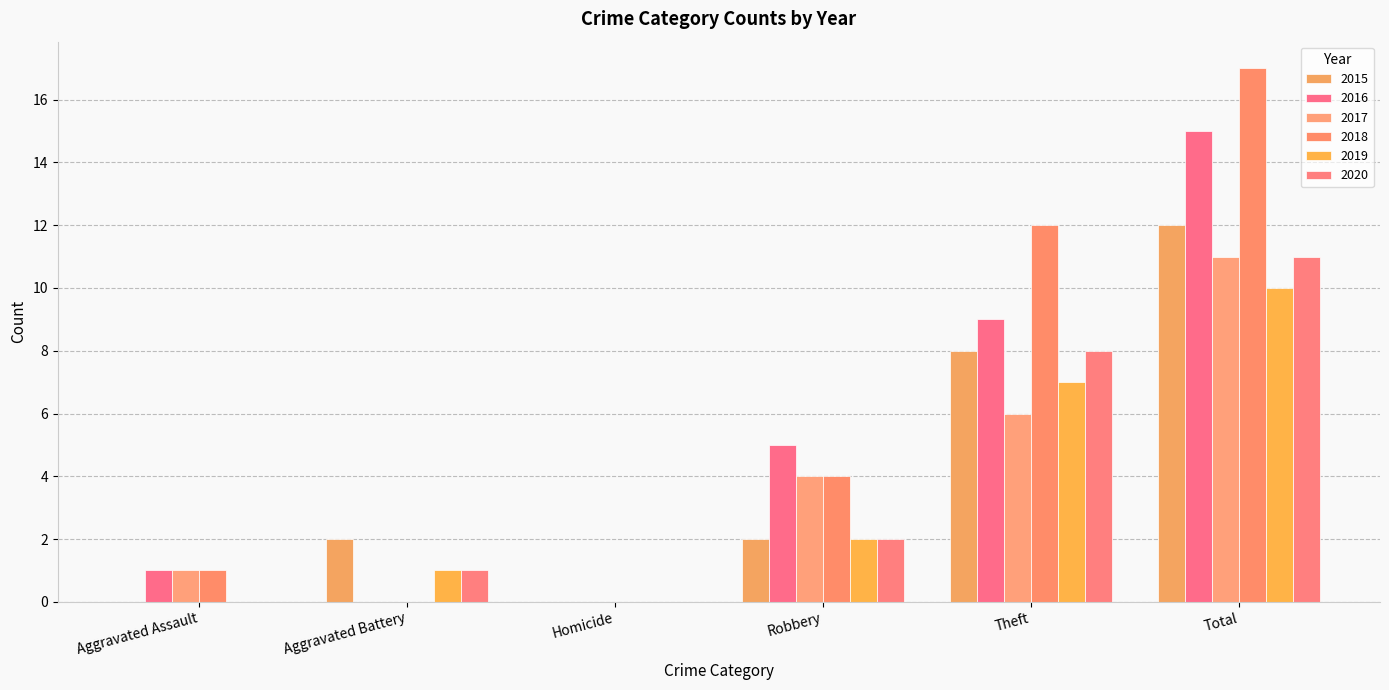

What are all the series names shown in the legend?

2015, 2016, 2017, 2018, 2019, 2020